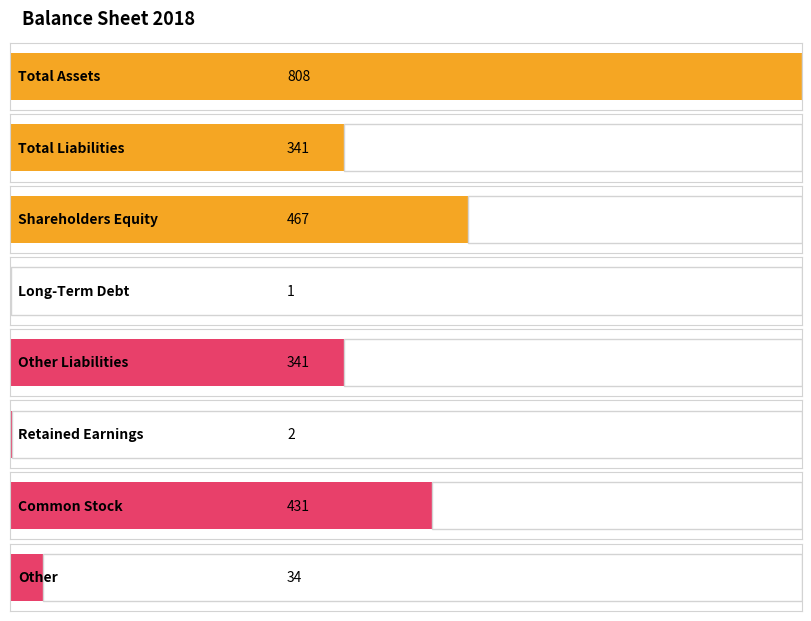

What is the label of the 6th bar from the right?

Shareholders Equity